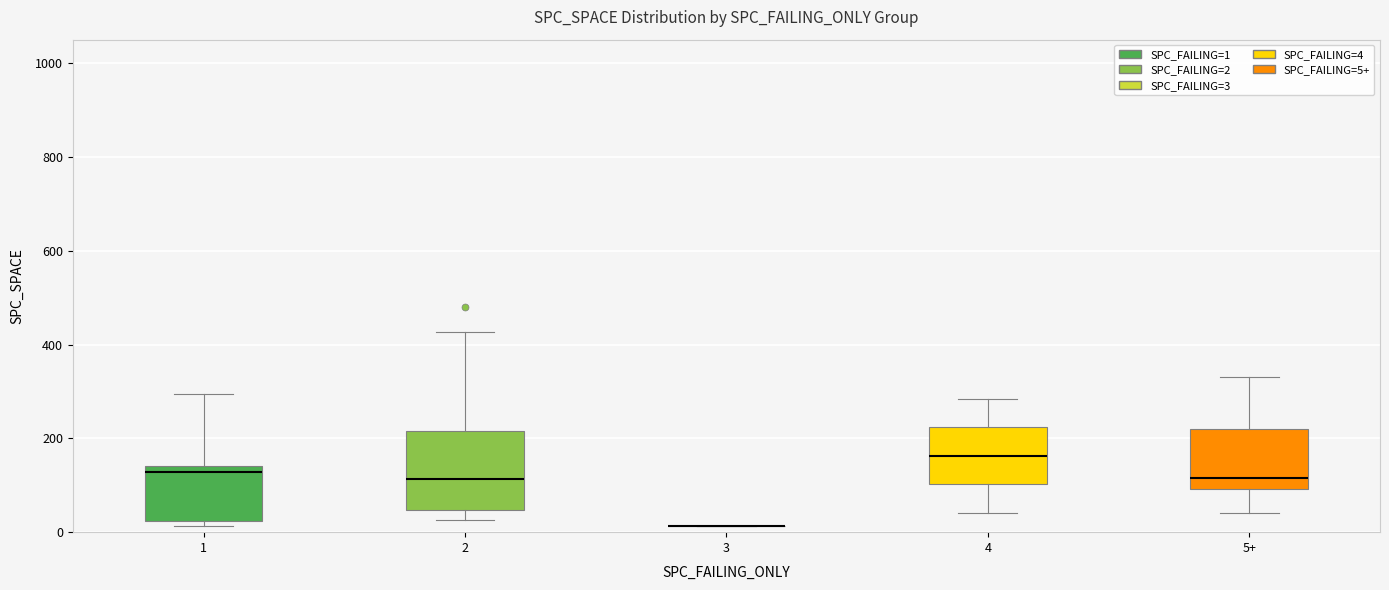

Reading left to right, transcribe this box plot: for each box, give where its median line is, the range the box spans, and where its two whiskers end, as read against the y-axis. The values are not printed on the chart, so give them approximately, as read against the axis.

1: median 120, box 20 to 140, whiskers 20 (just below the box's lower edge) to 300
2: median 120, box 40 to 220, whiskers 20 to 420
3: box collapsed to a line at 20, whiskers 20 to 20
4: median 160, box 100 to 220, whiskers 40 to 280
5+: median 120, box 100 to 220, whiskers 40 to 340